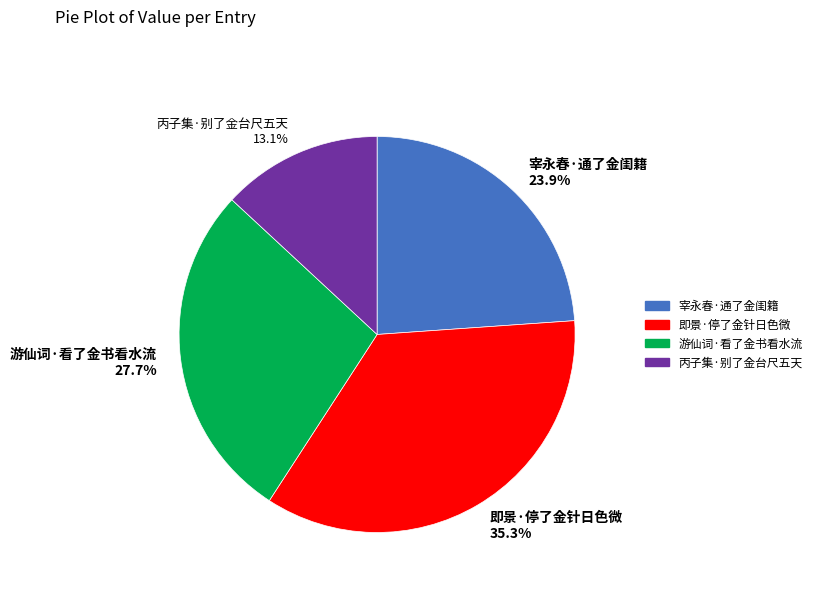

Which category has the smallest portion of the pie?

丙子集·别了金台尺五天